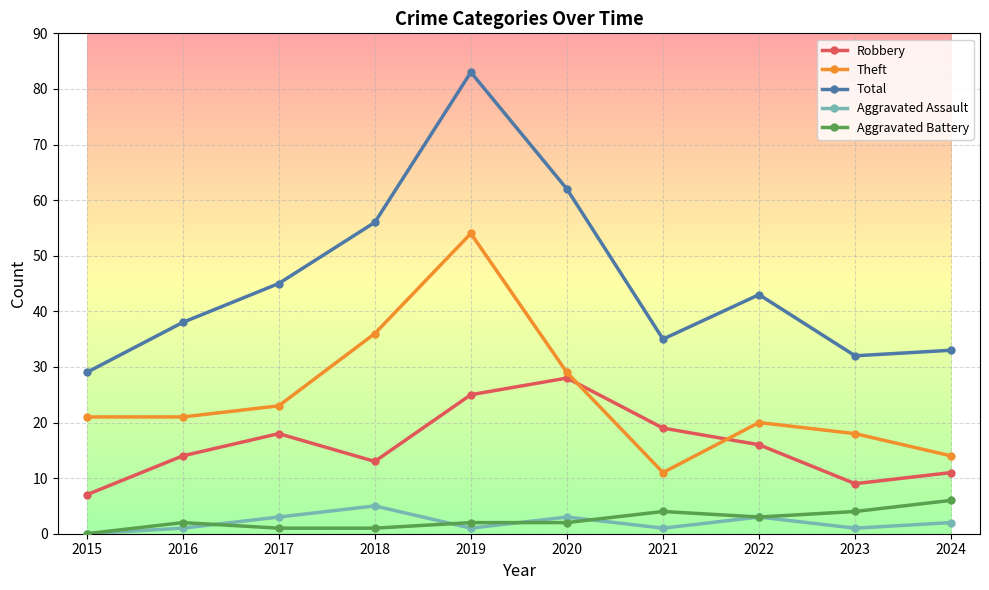

True or false: Aggravated Battery and Theft intersect in this chart.

False